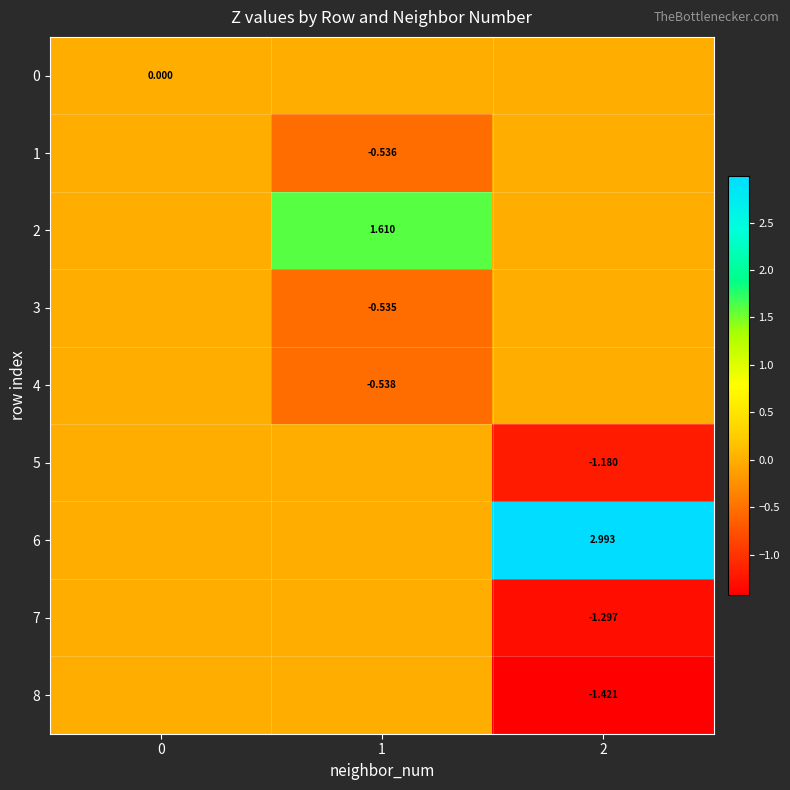

Is the value of 3 at 1 greater than the value of 7 at 2?

Yes